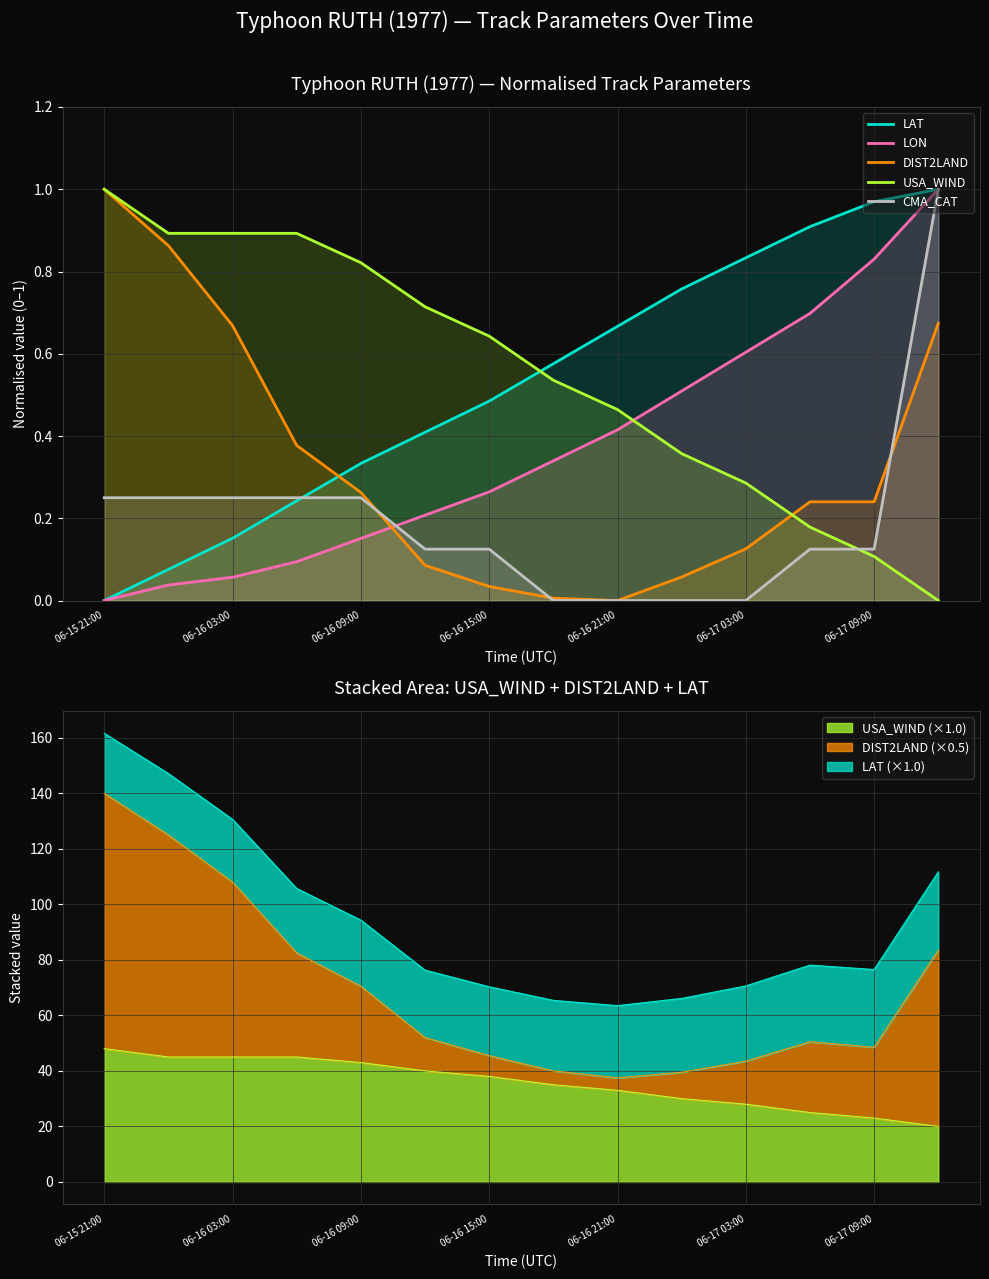

Reading left to right, list all the values displayed in this chart.

LAT: 0.0	0.1	0.2	0.2	0.3	0.4	0.5	0.6	0.7	0.8	0.8	0.9	1.0	1.0
LON: 0.0	0.0	0.1	0.1	0.2	0.2	0.3	0.3	0.4	0.5	0.6	0.7	0.8	1.0
DIST2LAND: 1.0	0.9	0.7	0.4	0.3	0.1	0.0	0.0	0.0	0.1	0.1	0.2	0.2	0.7
USA_WIND: 1.0	0.9	0.9	0.9	0.8	0.7	0.6	0.5	0.5	0.4	0.3	0.2	0.1	0.0
CMA_CAT: 0.2	0.2	0.2	0.2	0.2	0.1	0.1	0.0	0.0	0.0	0.0	0.1	0.1	1.0